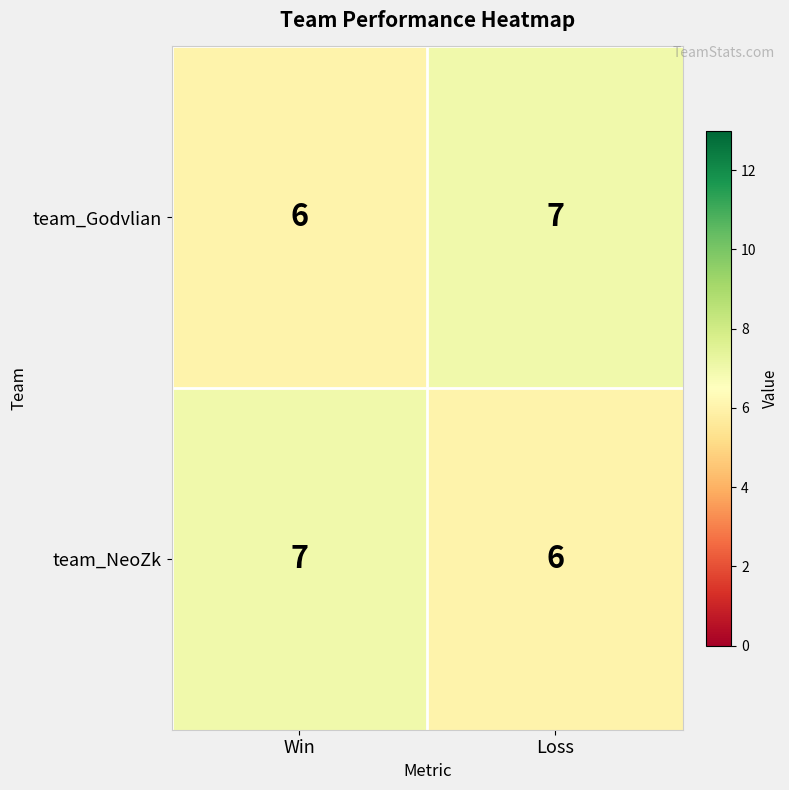

At which label does team_Godvlian reach its minimum?

Win